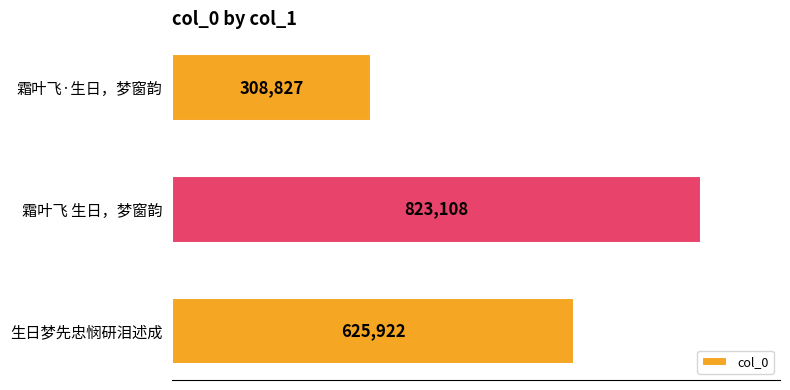

What is the greatest value displayed?

823108